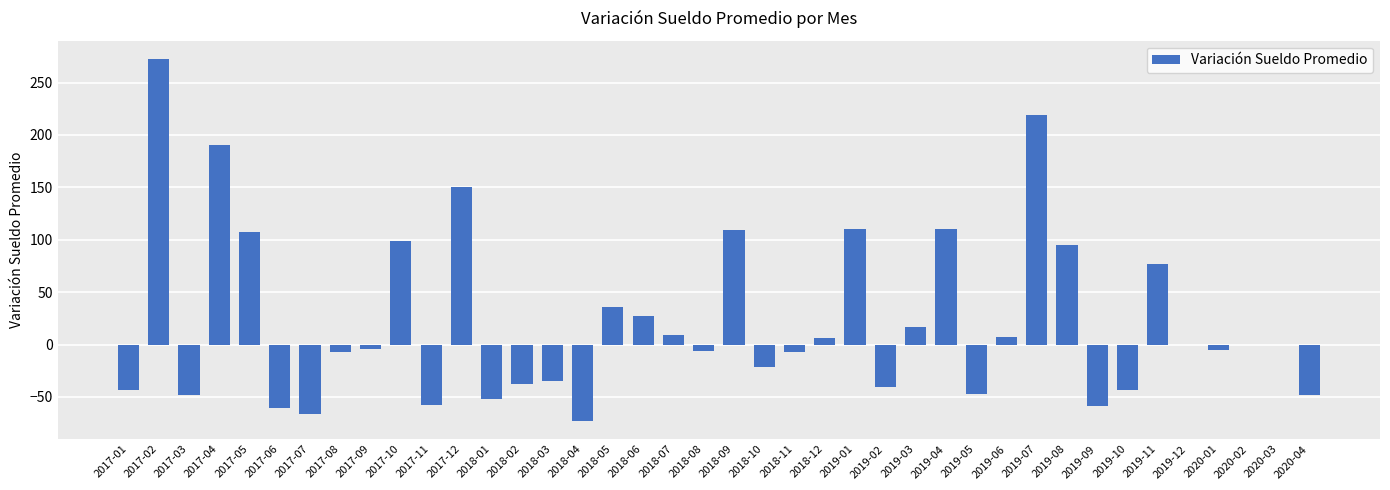

How many categories are shown in the chart?

40